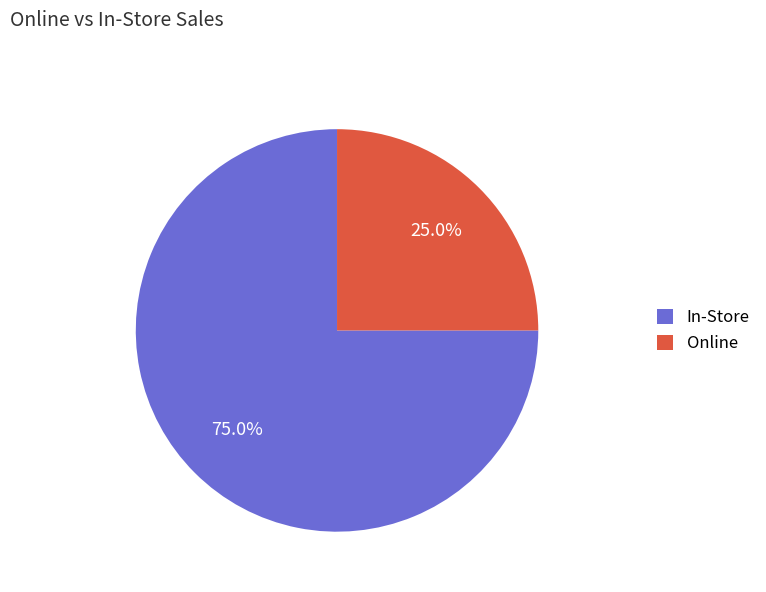

Rank the categories by value from lowest to highest.

Online, In-Store